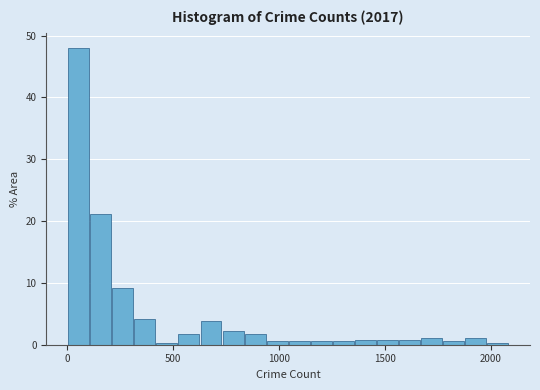

Read against the x-axis, roughly where is the centre of the tallest bar?

50